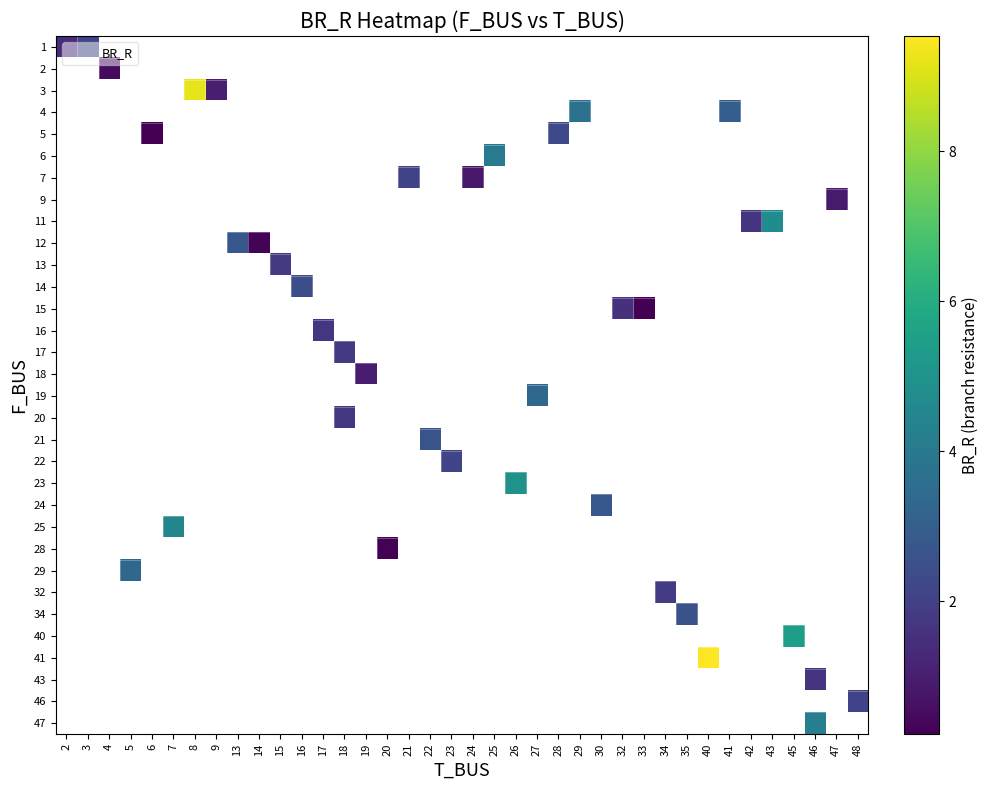

Count the number of categories in the chart.

38